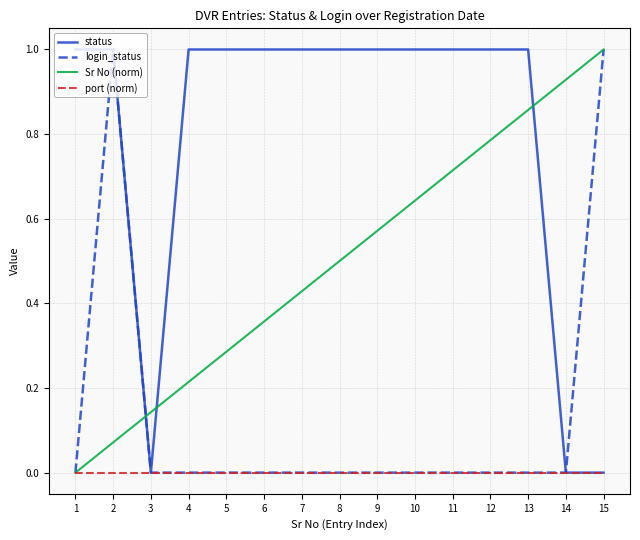

What is the maximum value for Sr No (norm)?

1.0